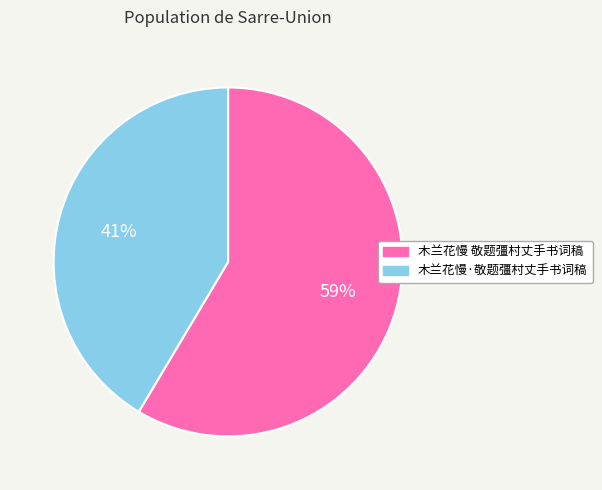

Rank the categories by value from highest to lowest.

木兰花慢 敬题彊村丈手书词稿, 木兰花慢·敬题彊村丈手书词稿